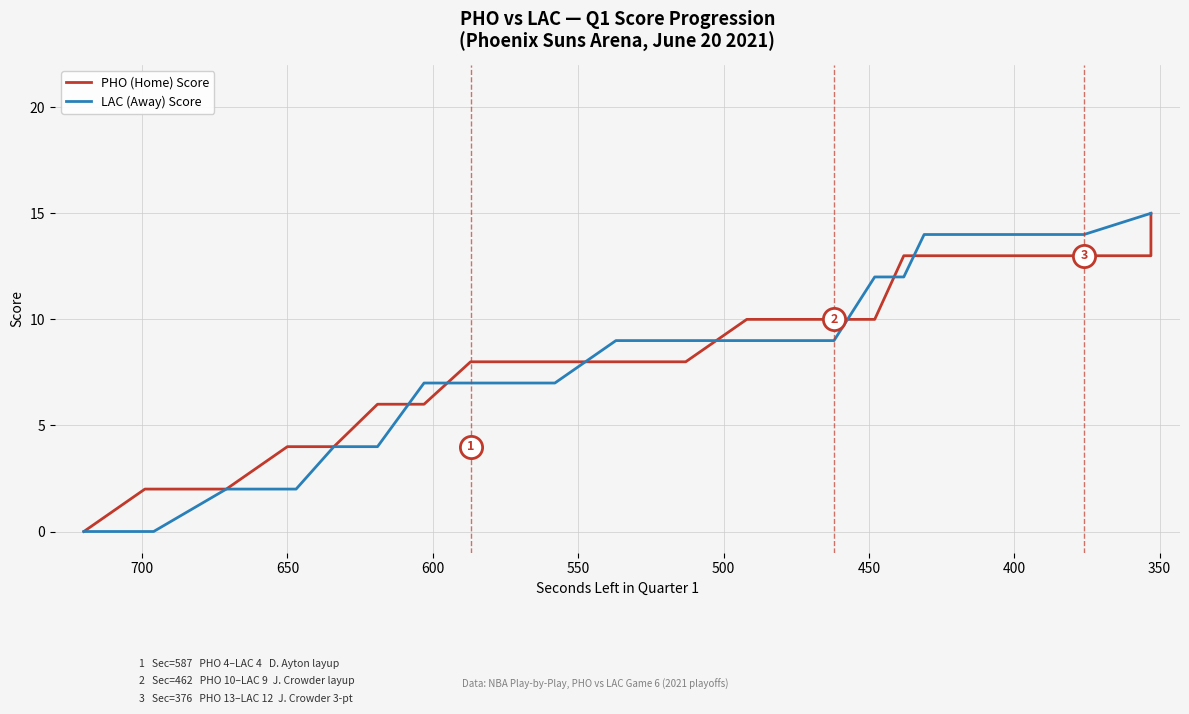

Which series has the largest total across all categories?

PHO (Home) Score